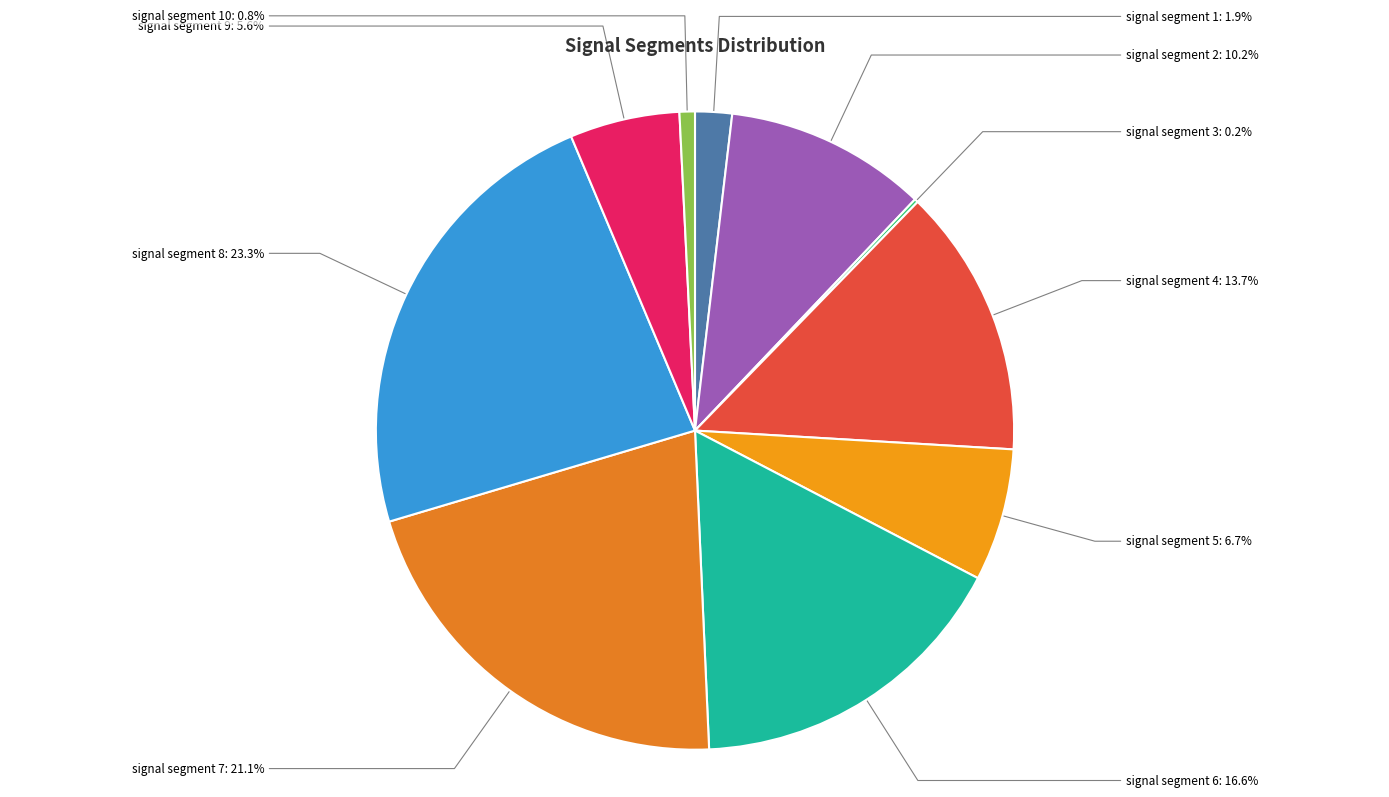

How many segments does this pie chart have?

10